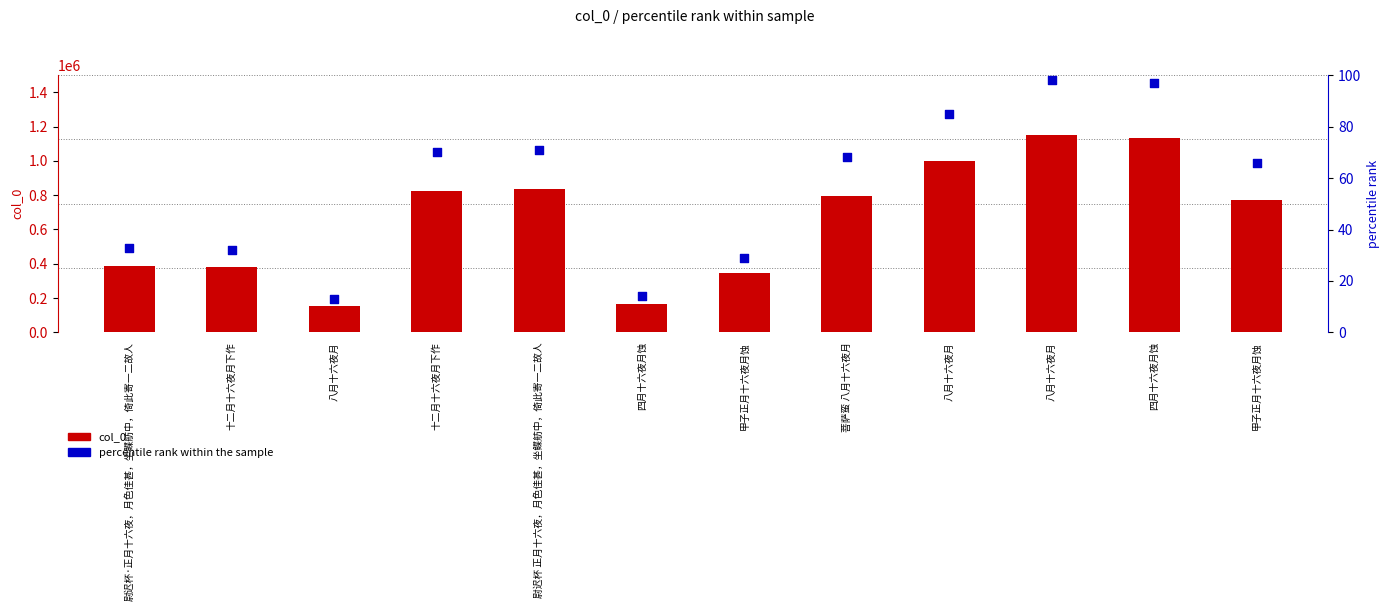

Which series has the largest total across all categories?

col_0